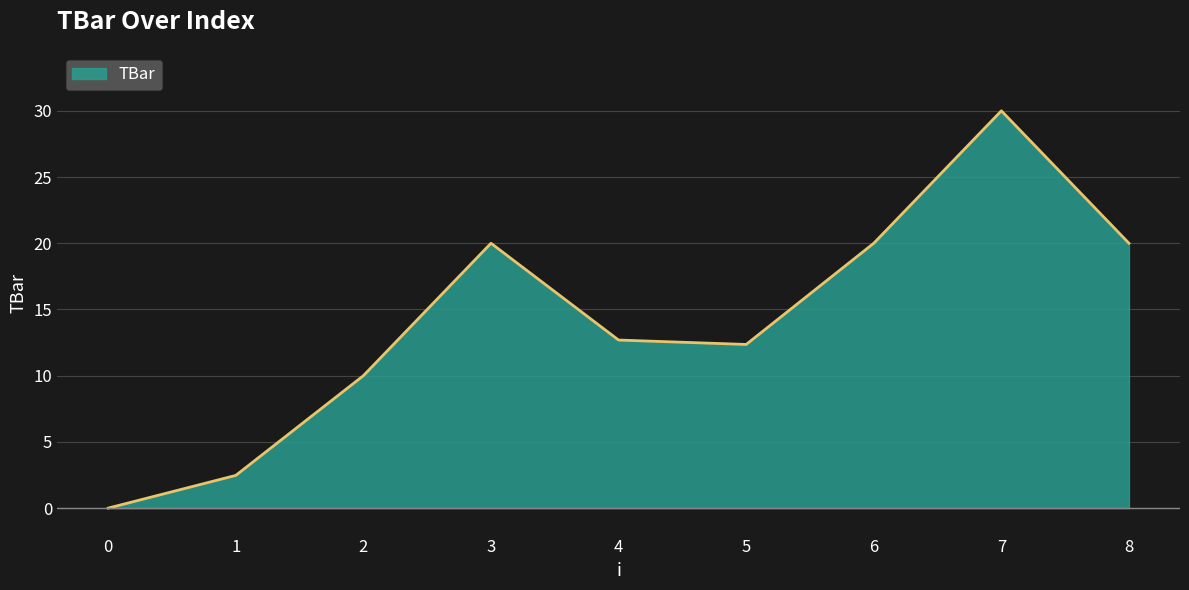

Reading left to right, what are all the values shown in this chart?

0=0.0	1=2.5	2=10.0	3=20.0	4=12.7	5=12.4	6=20.0	7=30.0	8=20.0